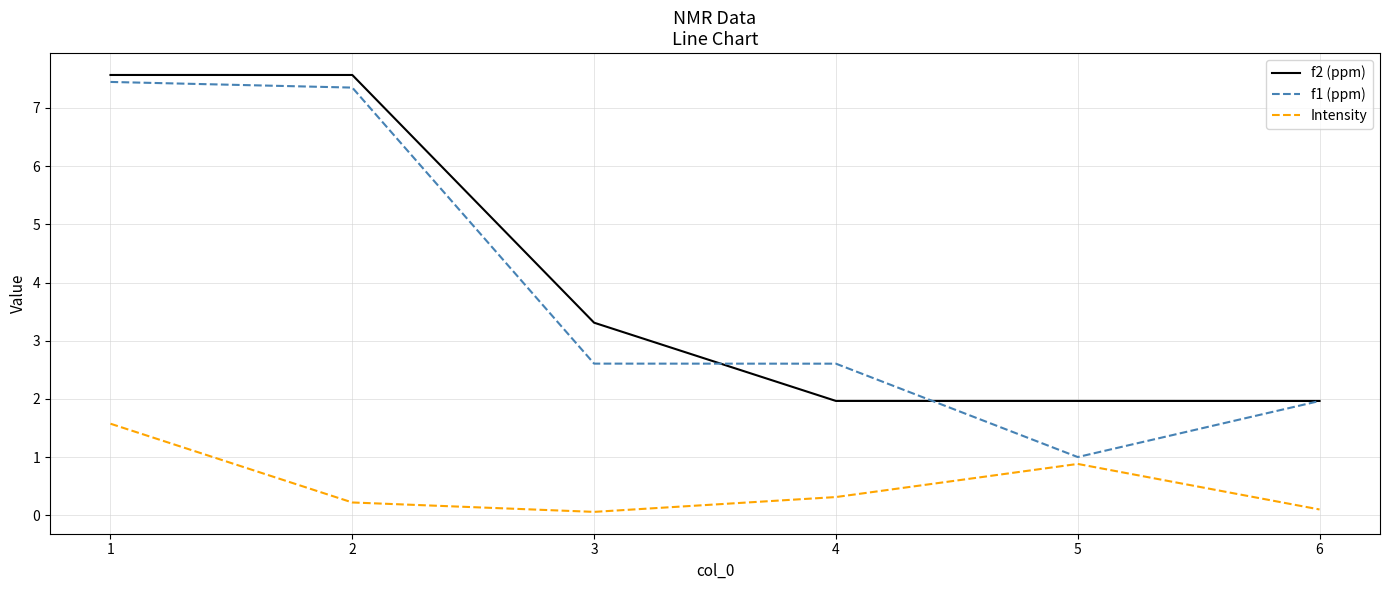

Which category has the highest value in the f1 (ppm) series?

1